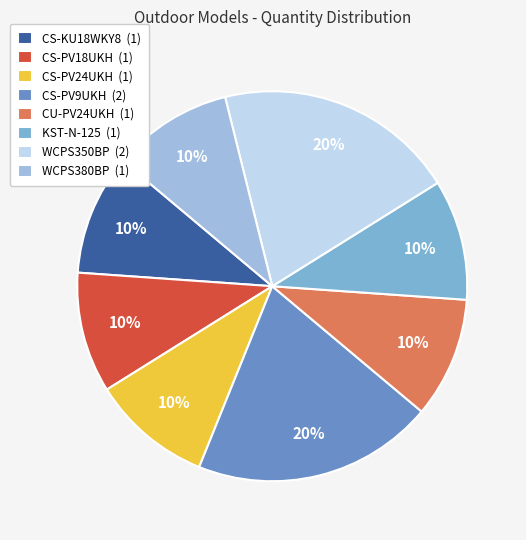

What is the ratio of the value at CU-PV24UKH (1) to the value at KST-N-125 (1)?

1.0